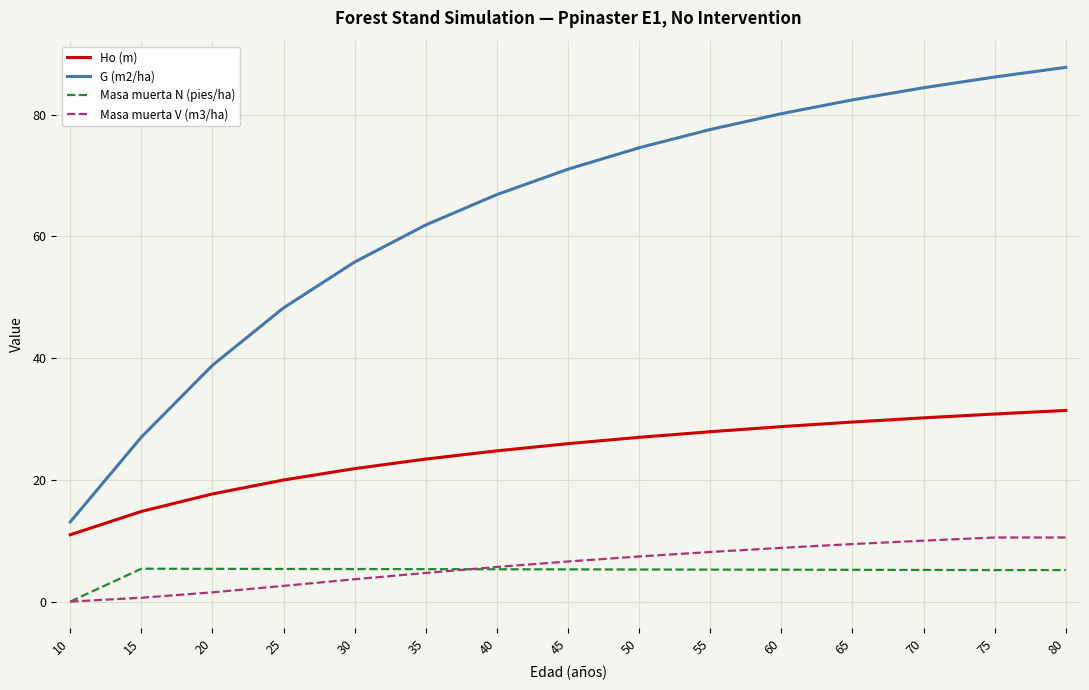

Between 10 and 55, which series saw the biggest shift?

G (m2/ha)